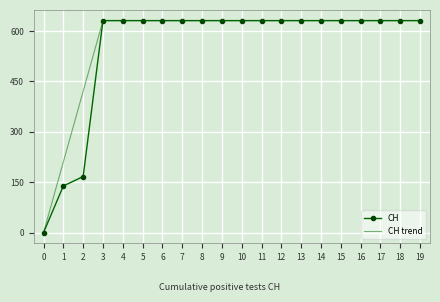

What is the sum of the CH values at 1 and 2?

306.0